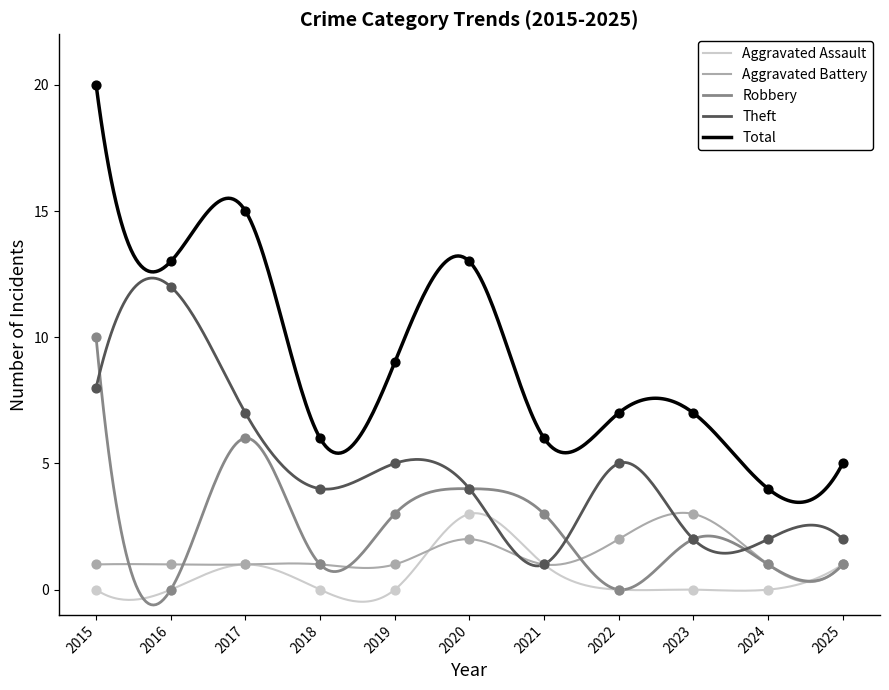

At how many categories does at least one series exceed 18?

1